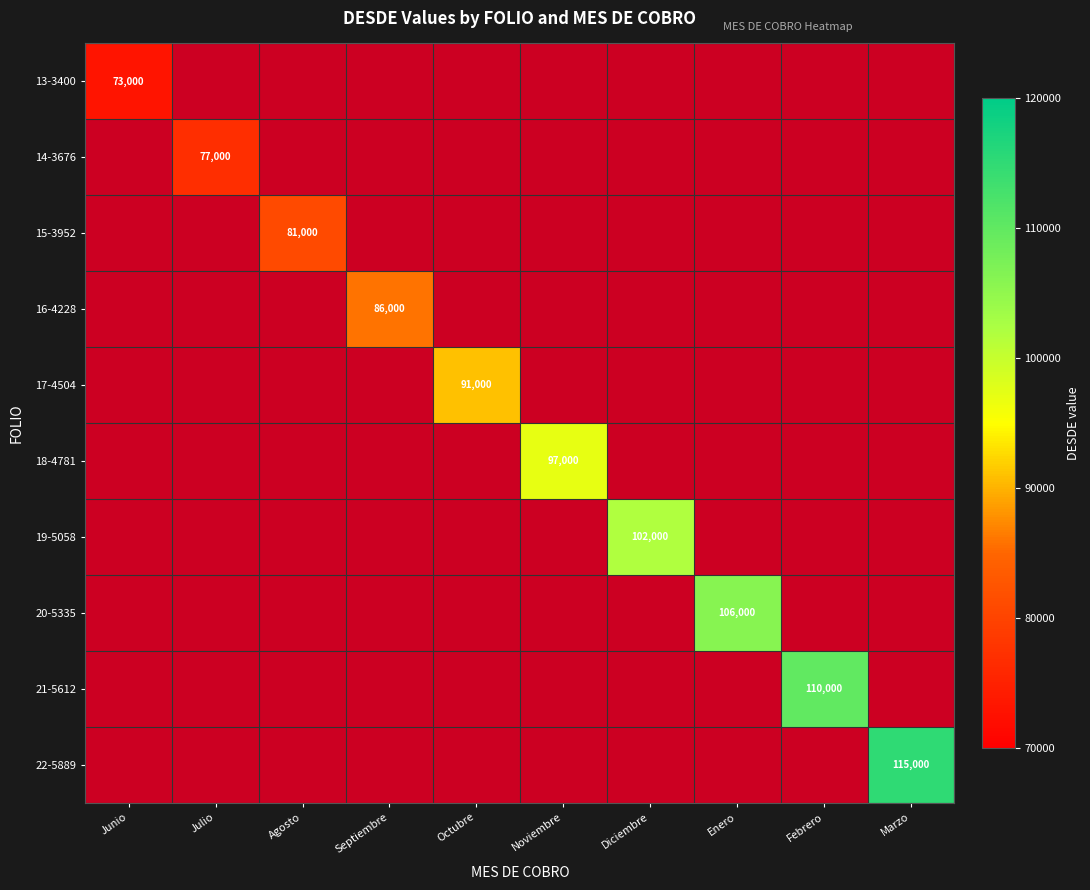

How many values in 18-4781 are above zero?

1